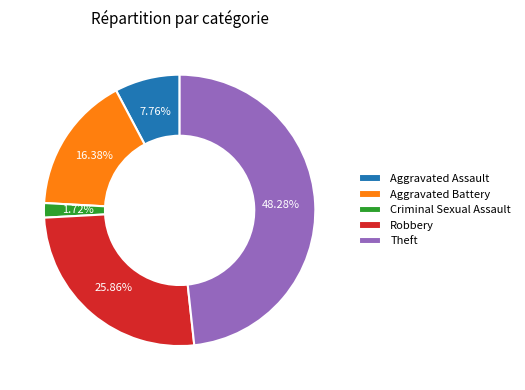

To the nearest percent, what portion does Aggravated Assault represent?

8%